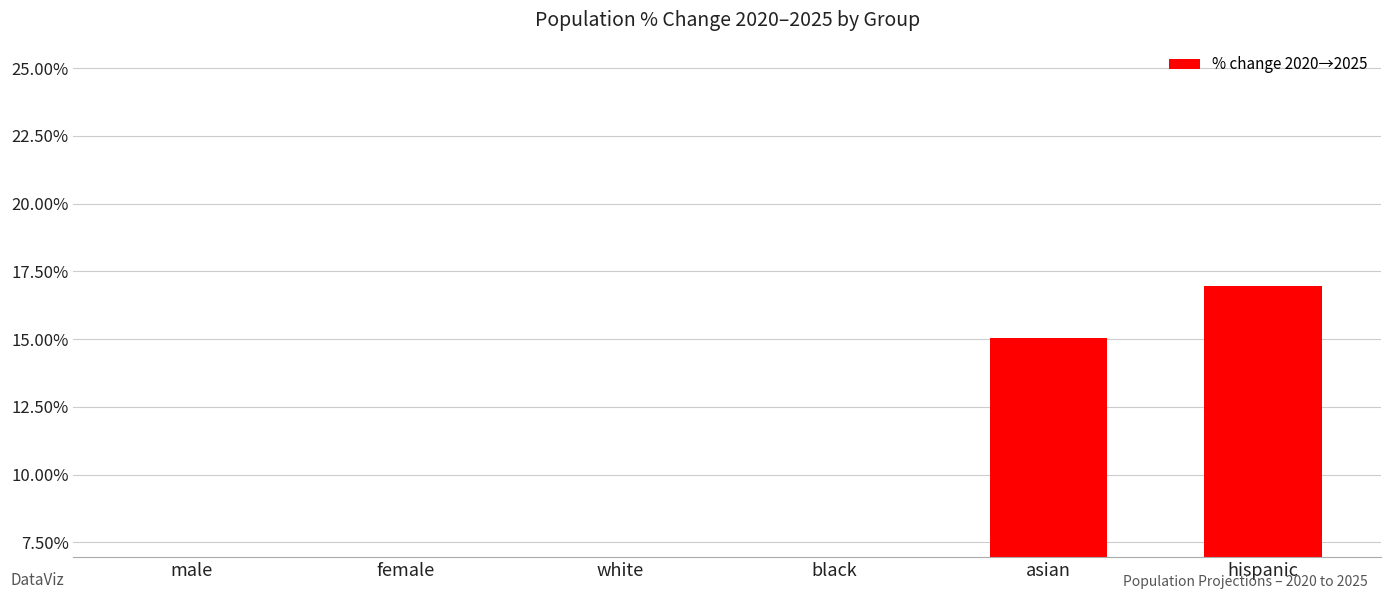

What is the label of the 1st bar from the right?

hispanic